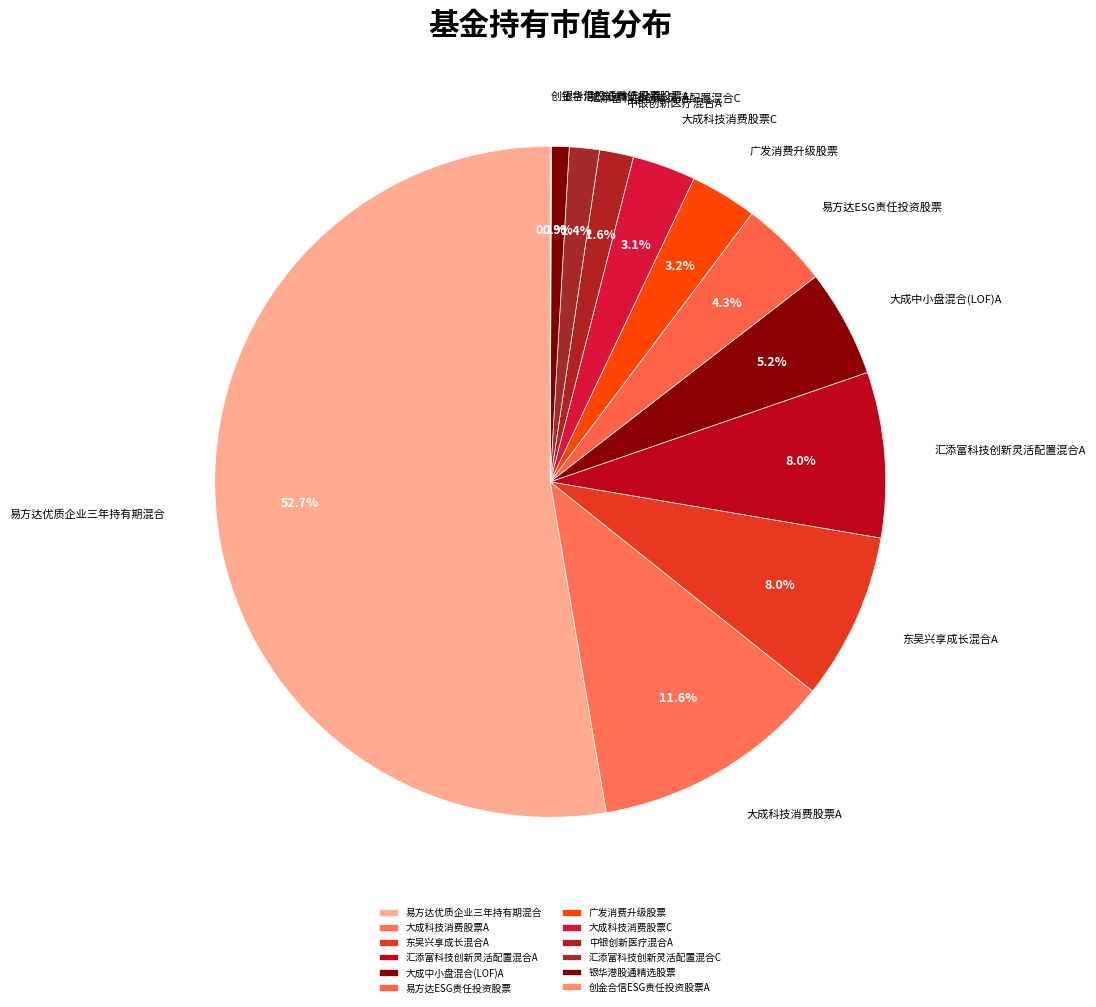

Does any single category account for the majority?

Yes